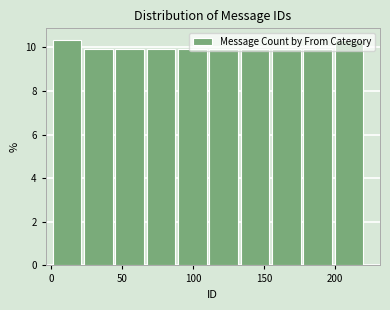

Reading left to right, list every bar in this chart as the range it spans on the x-axis followed by its height. Neither the bar edges nor the heights are printed on the chart, so give them approximately, as read against the axes.

0 to 25: 10.4
25 to 45: 10.0
45 to 65: 10.0
65 to 90: 10.0
90 to 110: 10.0
110 to 135: 10.0
135 to 155: 10.0
155 to 180: 10.0
180 to 200: 10.0
200 to 220: 10.4